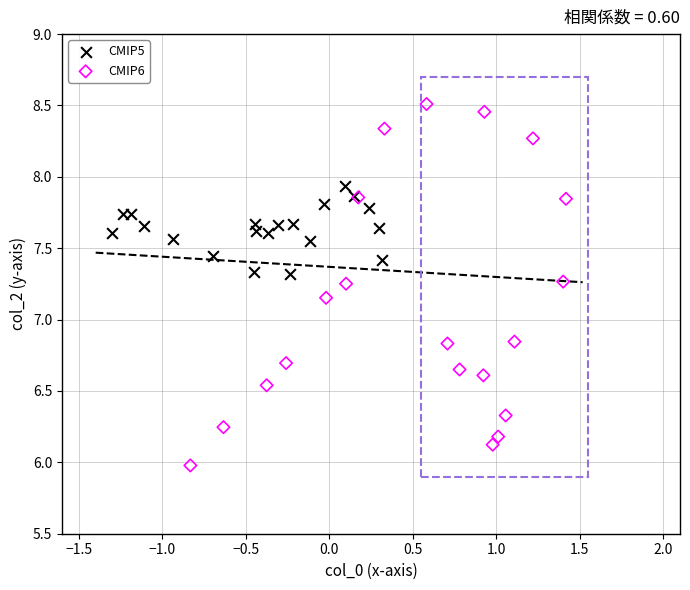

Which series reaches the minimum Y coordinate?

CMIP6